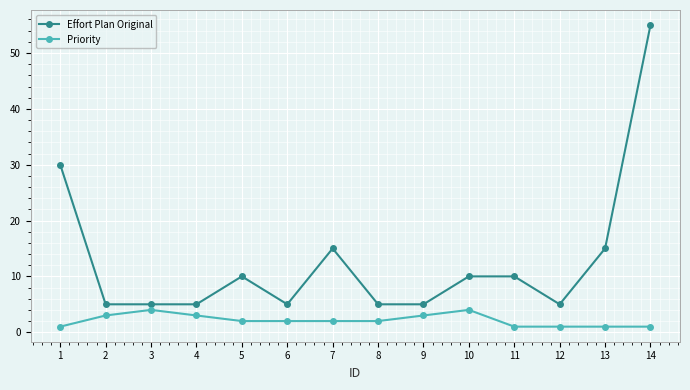

True or false: Priority and Effort Plan Original intersect in this chart.

False